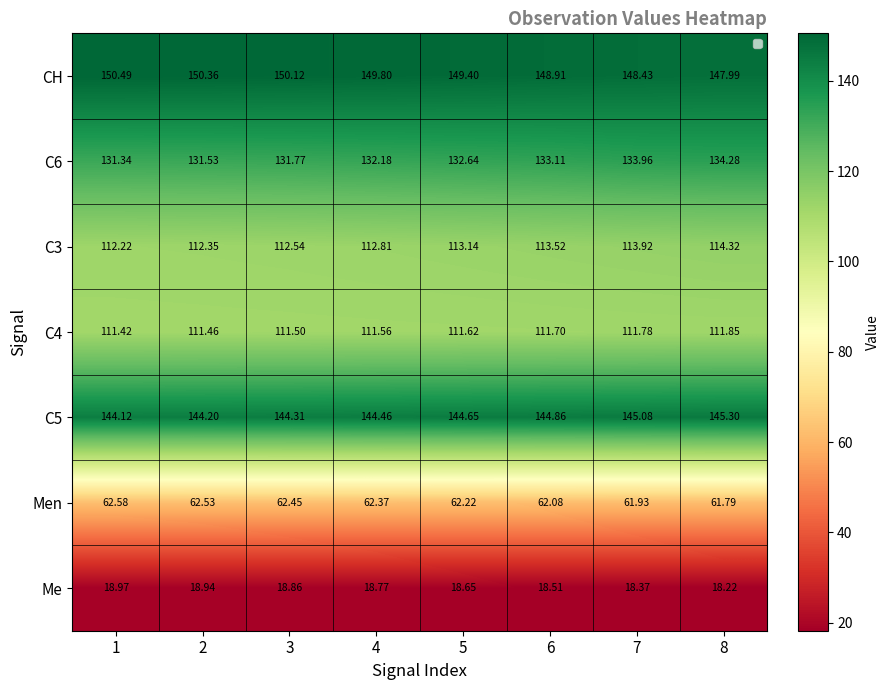

What is the total value across all series at 6?

732.7